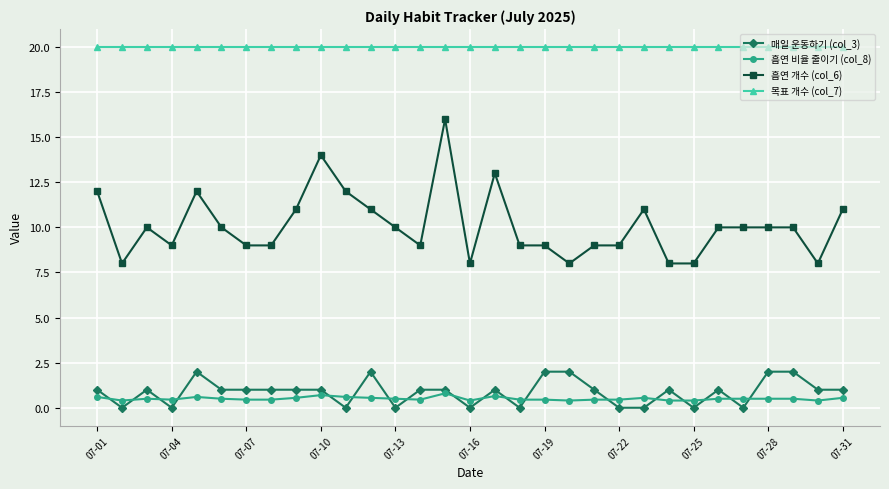

Which series has the largest total across all categories?

목표 개수 (col_7)